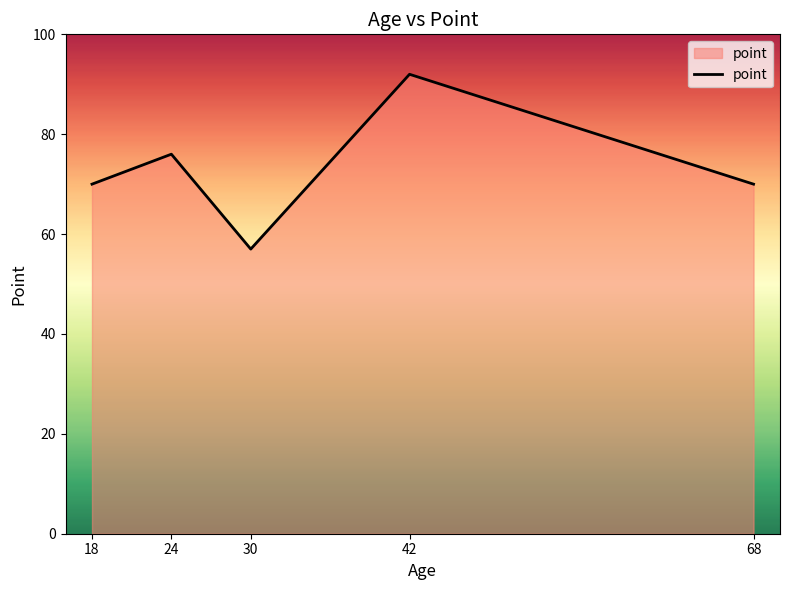

How many distinct data groups are displayed?

1